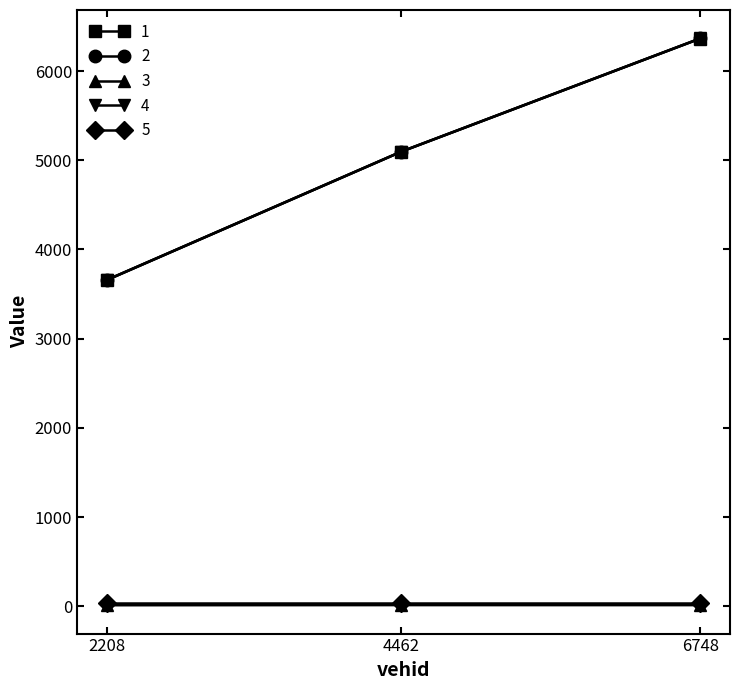

What is the greatest value displayed?

6366.2